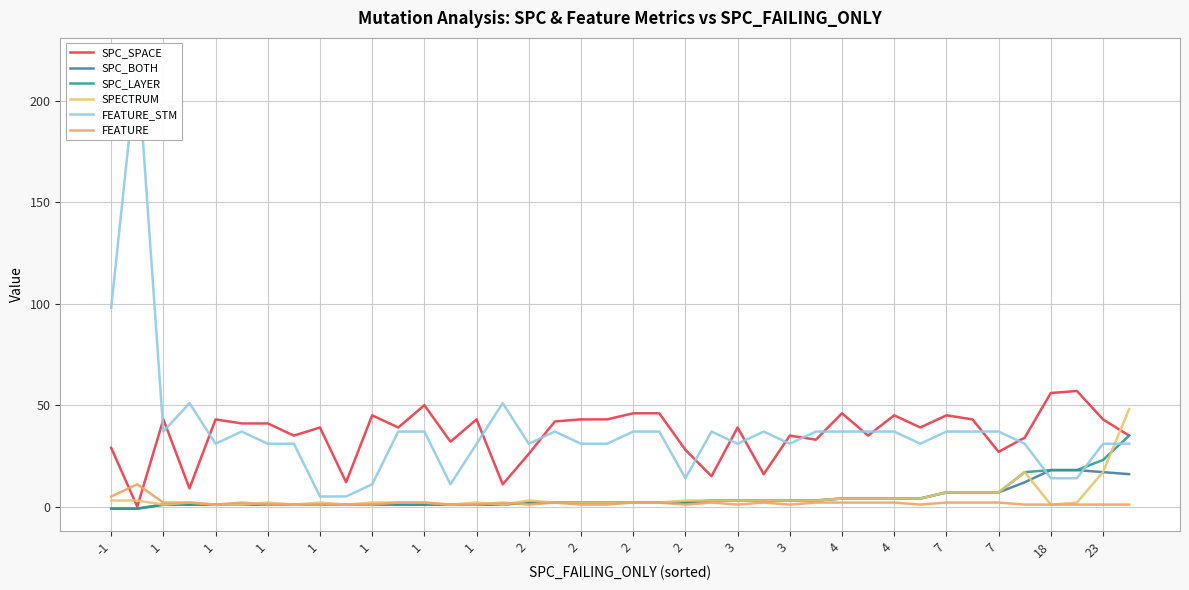

Where does the FEATURE_STM series first go above 37?

-1